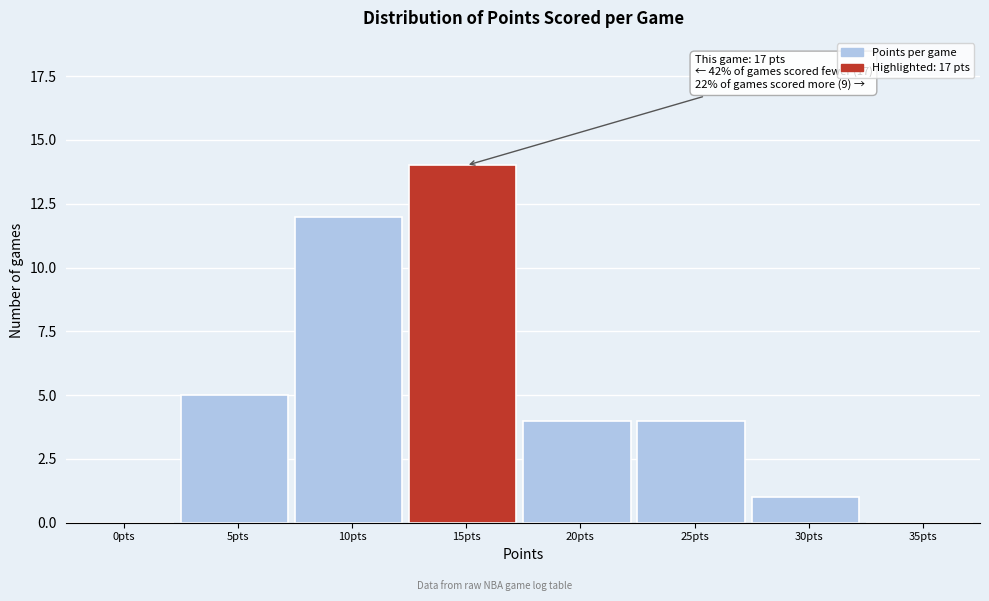

Reading right to left, extract all data points from this chart.

35pts=0	30pts=1	25pts=4	20pts=4	15pts=14	10pts=12	5pts=5	0pts=0